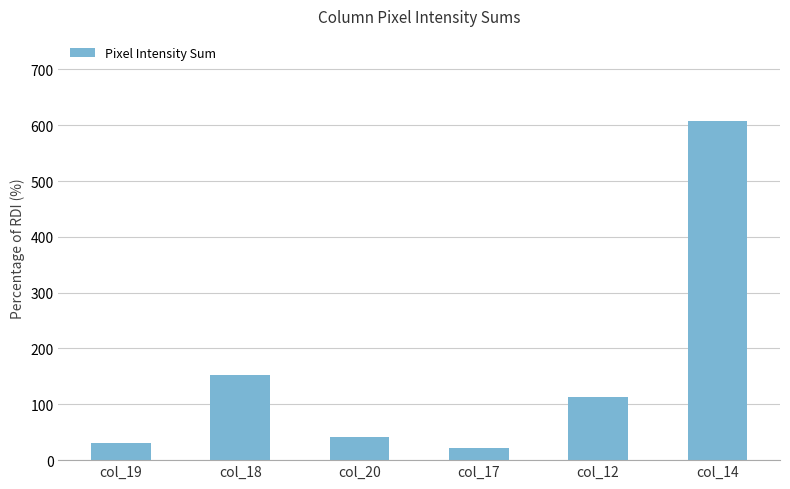

Rank the categories by value from highest to lowest.

col_14, col_18, col_12, col_20, col_19, col_17